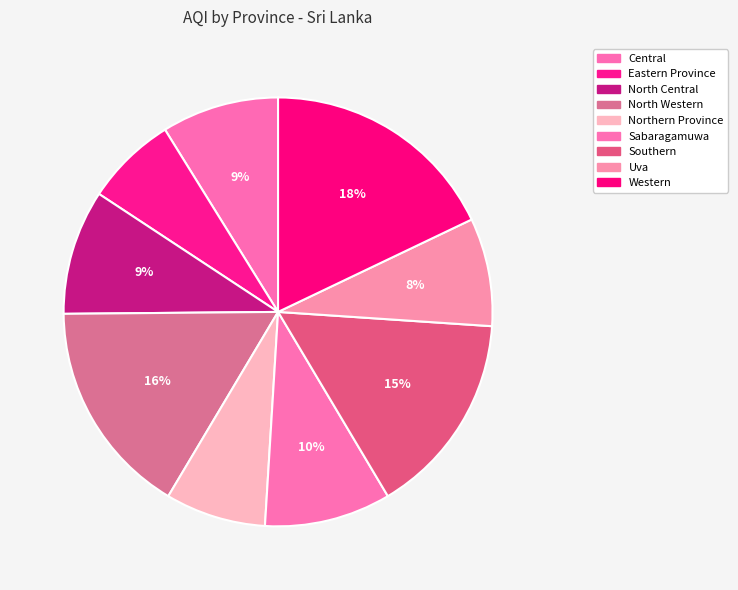

What percentage is the Sabaragamuwa slice, to the nearest percent?

10%